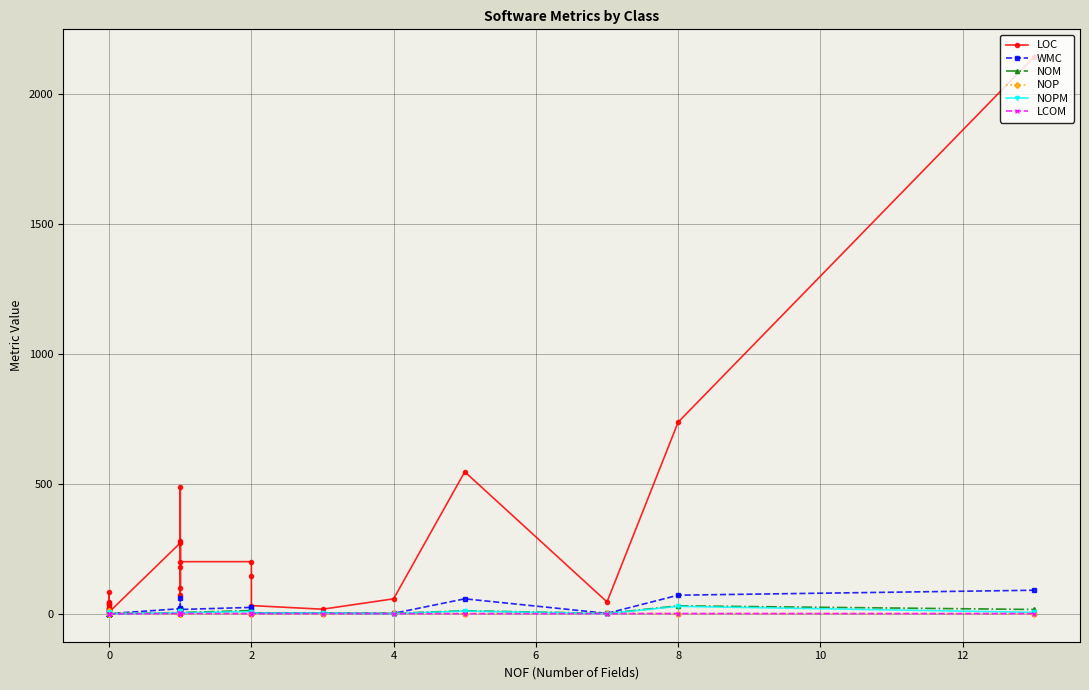

Which series has the widest spread of values?

LOC